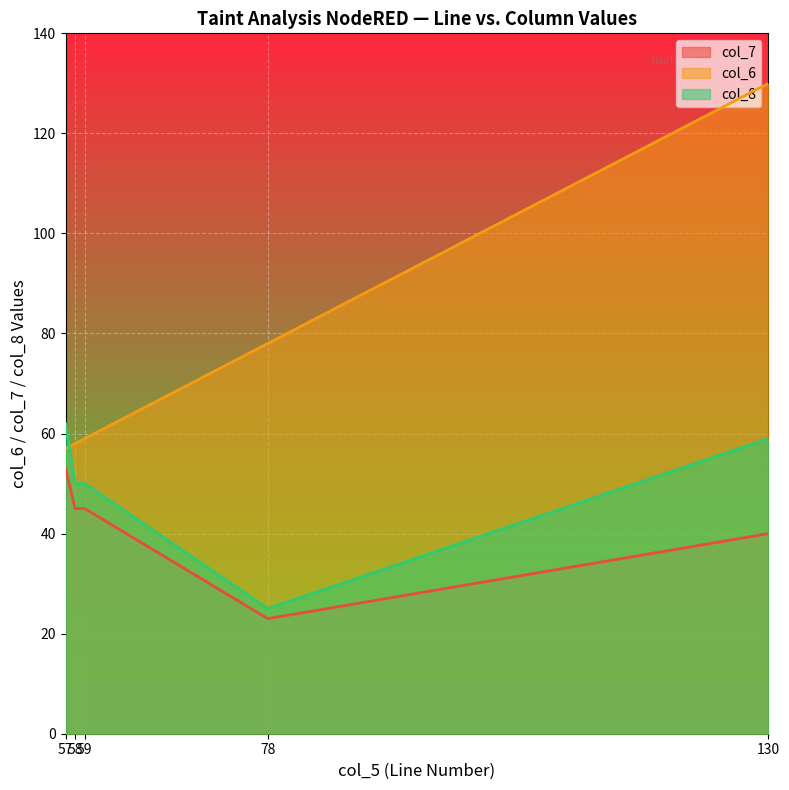

Reading left to right, list all the values displayed in this chart.

col_7: 53	45	45	23	40
col_6: 57	58	59	78	130
col_8: 62	50	50	25	59